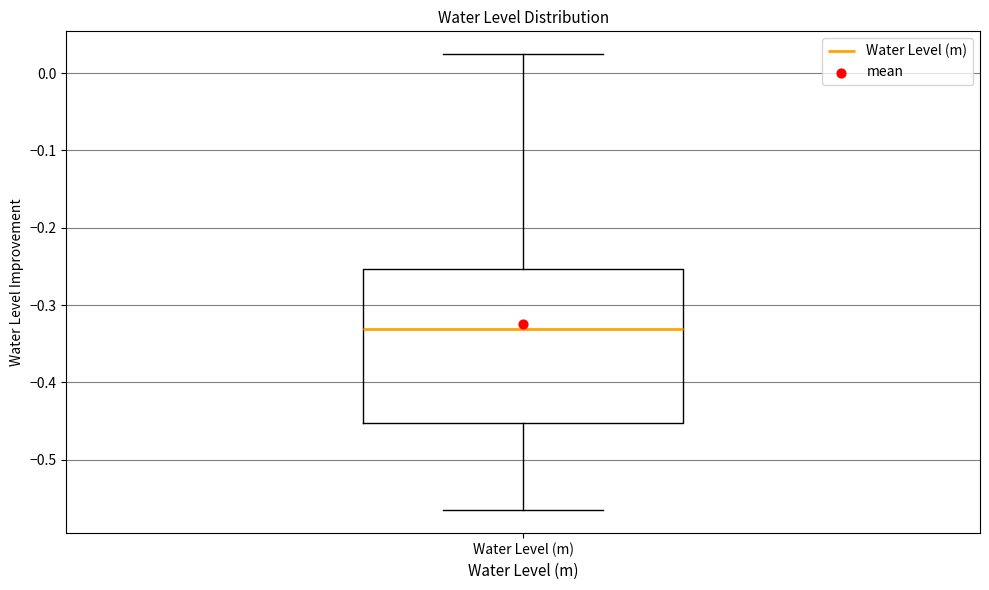

Where does the median line of the box for Water Level (m) sit on the y-axis? The values are not printed on the chart, so give them approximately, as read against the axis.

-0.33